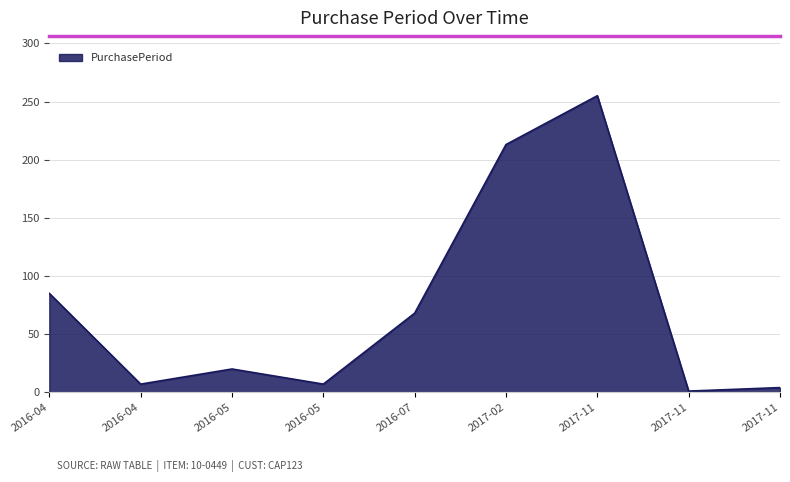

Is this an area chart (filled region under the line)?

Yes